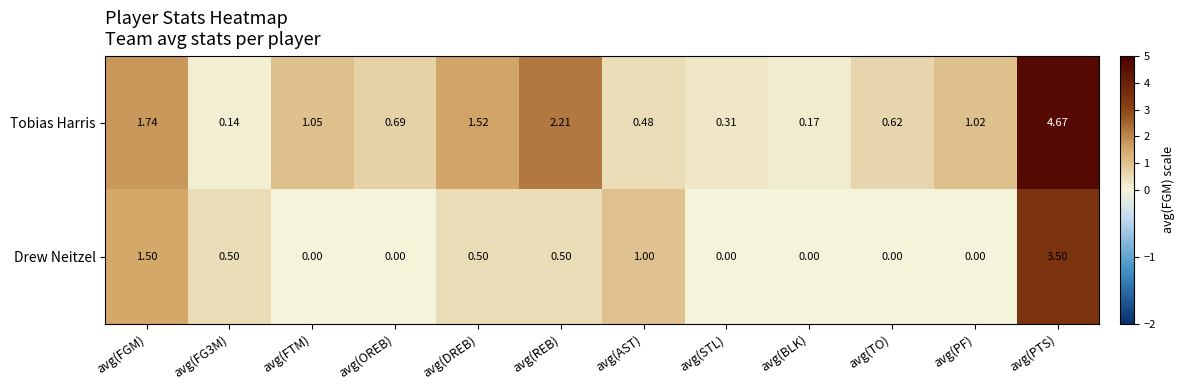

At which label is Drew Neitzel closest to 1?

avg(AST)